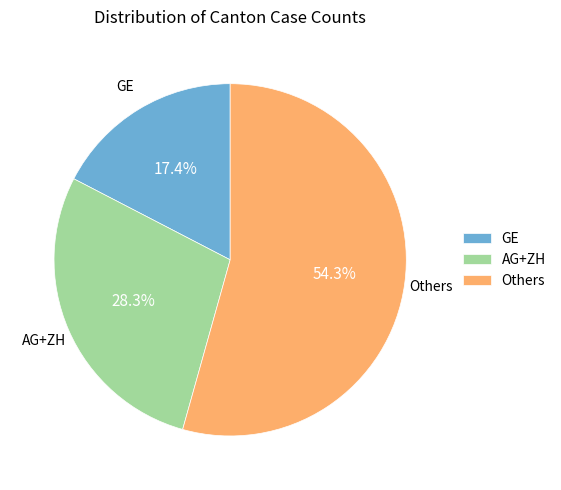

Count the number of slices in the pie.

3